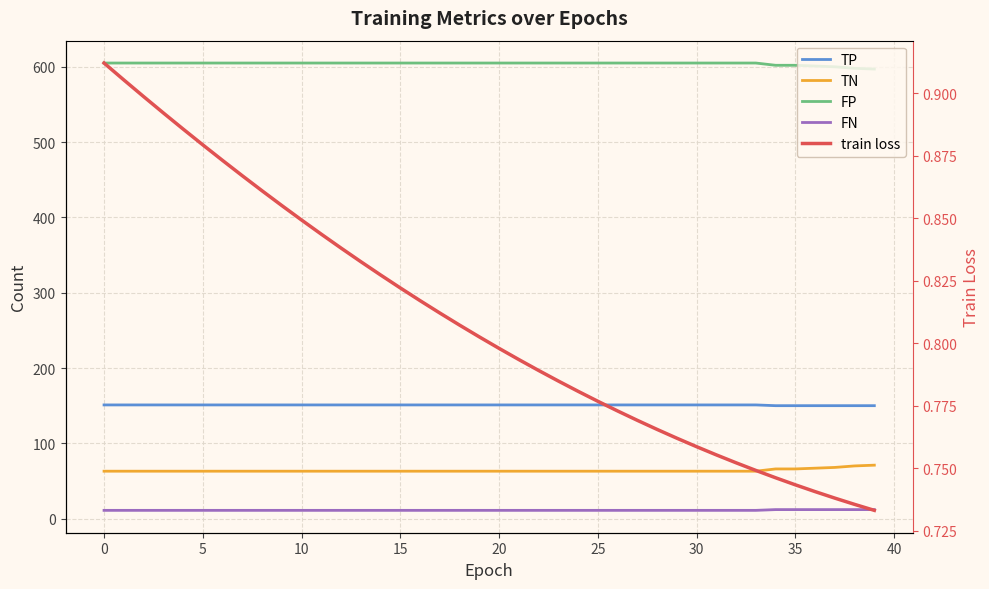

Is it true that TP equals 201.8 at 22?

False